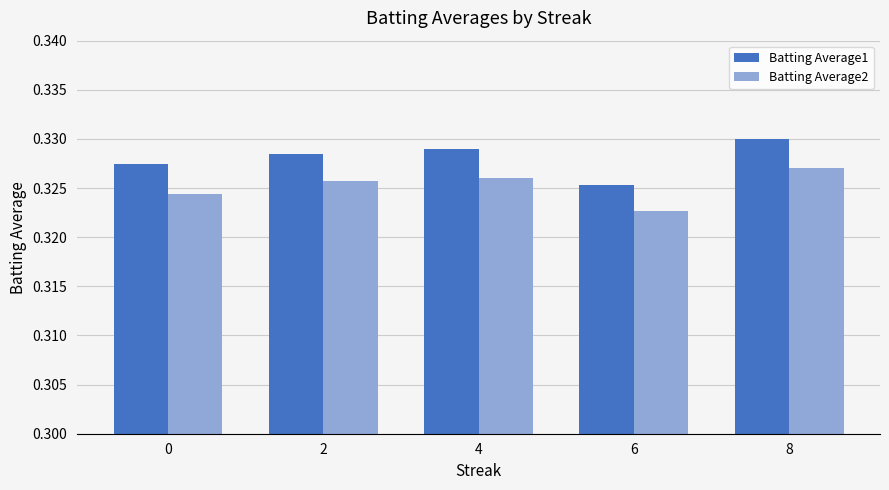

Which series has the largest range (max minus min)?

Batting Average1